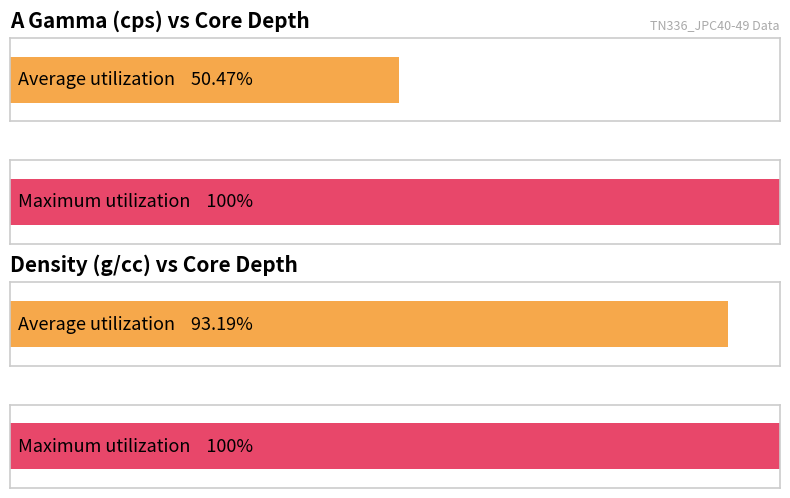

Which series has the widest spread of values?

A Gamma (cps)